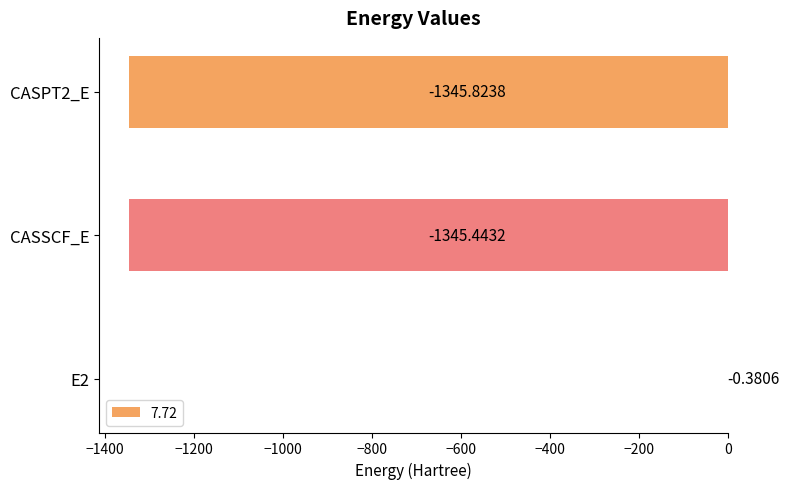

How many data points does each series have?

3